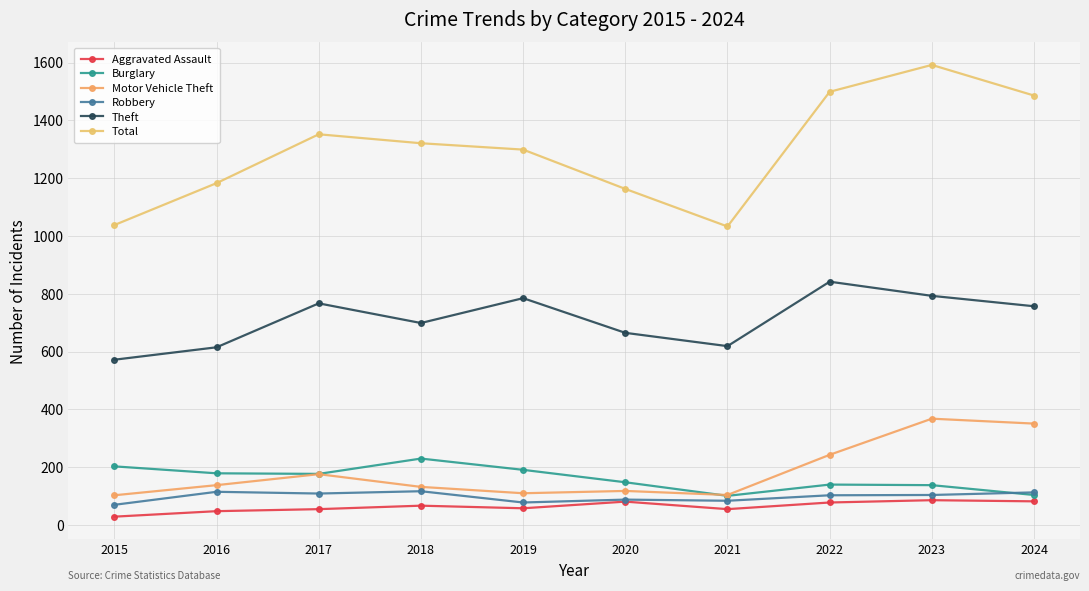

What is the sum of all Aggravated Assault values?

639